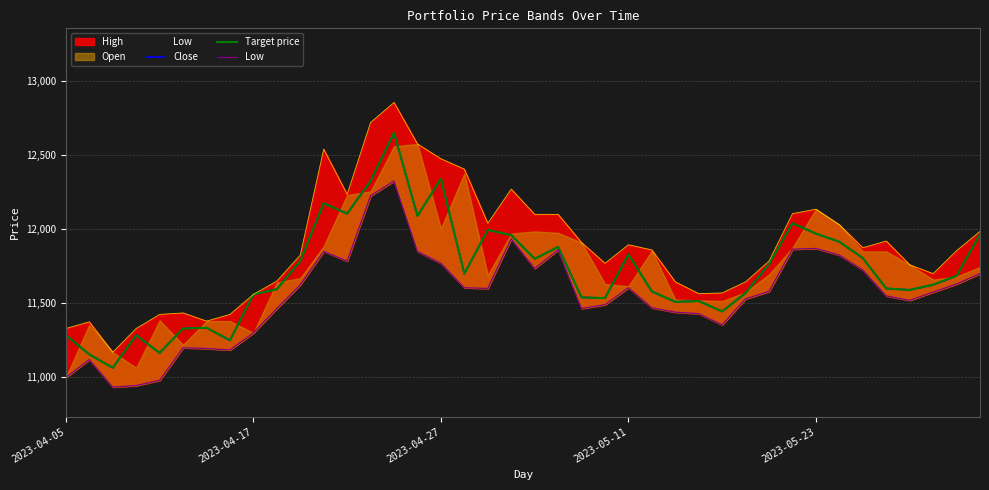

Is the value of Close at 19 greater than the value of Target price at 23?

Yes